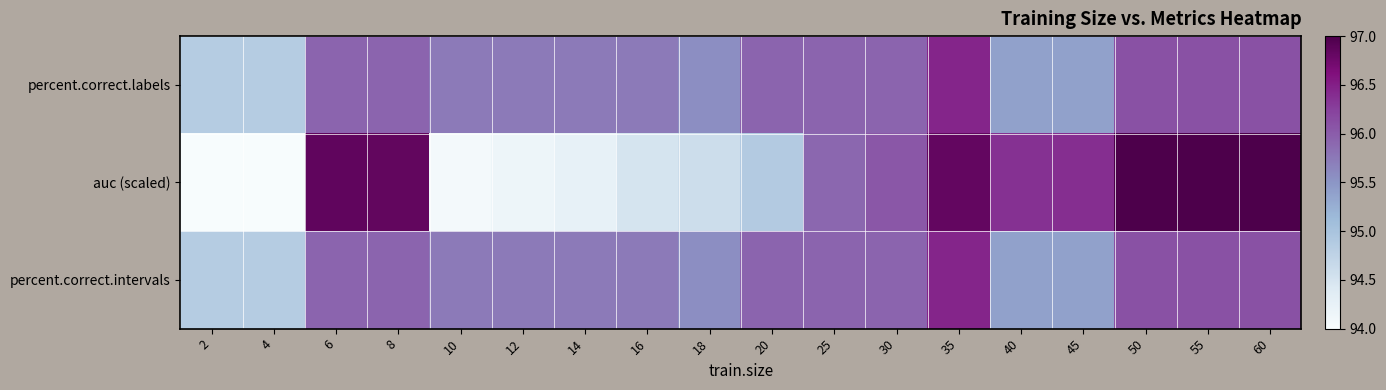

What is the smallest value displayed?

94.0